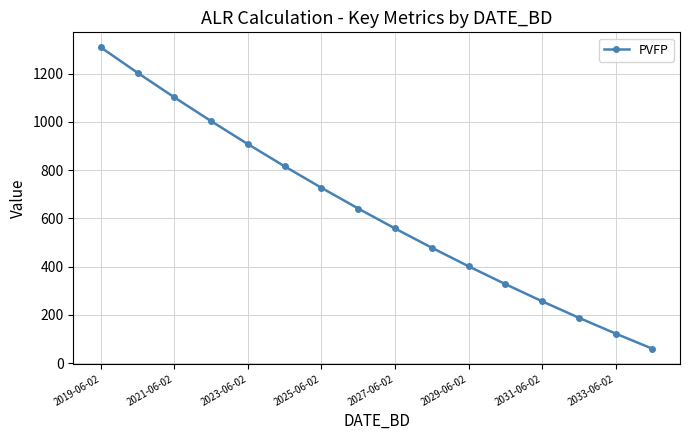

How many values exceed 641?

8